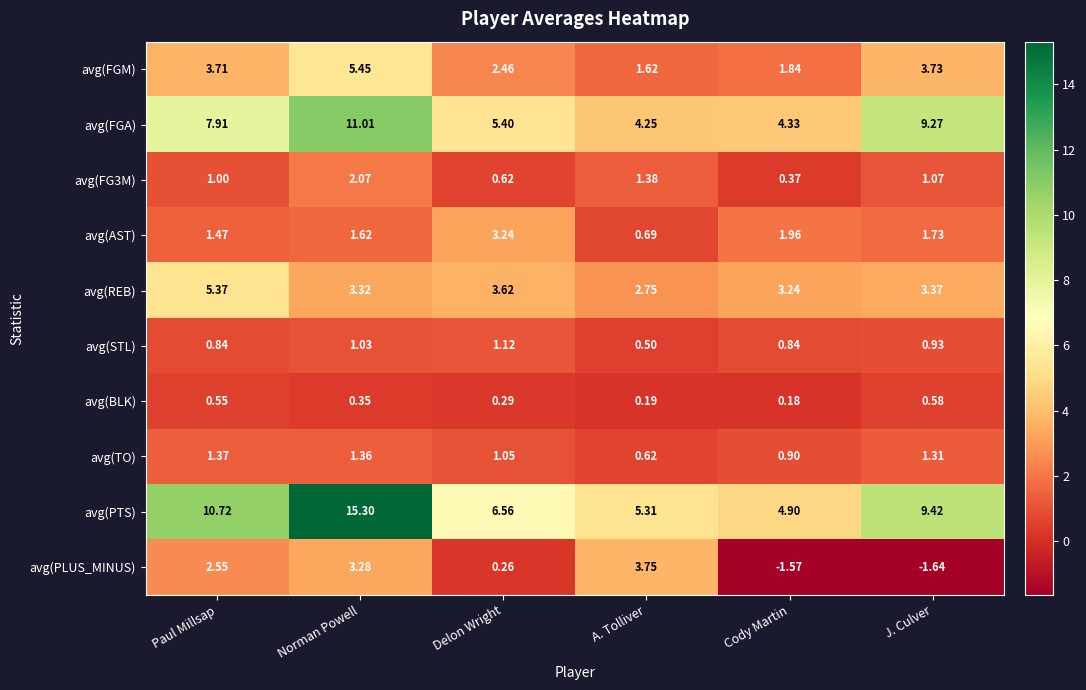

What is the total value across all series at Cody Martin?

17.0